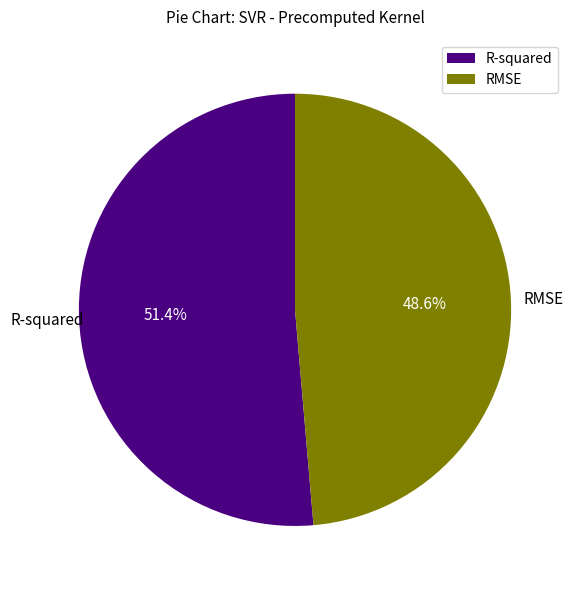

How many slices are in this pie chart?

2